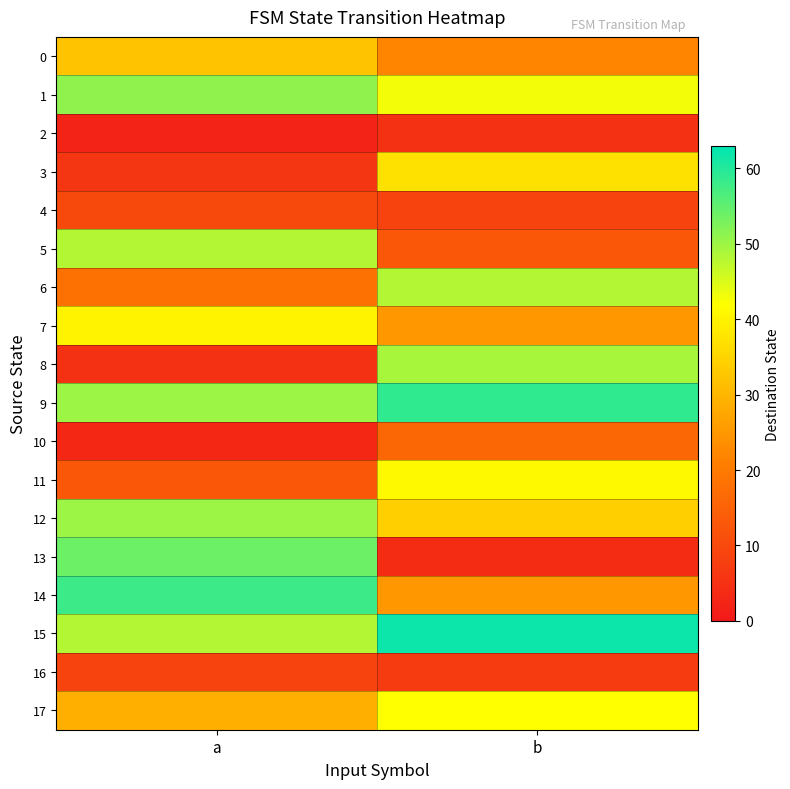

What is the maximum value shown in the chart?

62